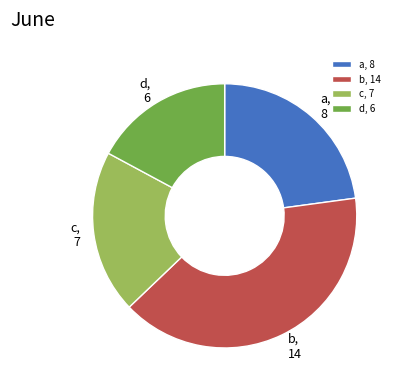

What is the smallest slice in the pie chart?

d